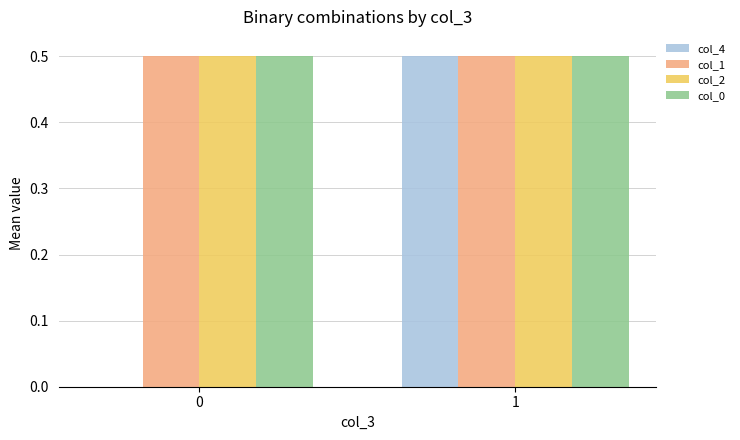

Is the value of col_1 at 0 greater than the value of col_4 at 0?

Yes